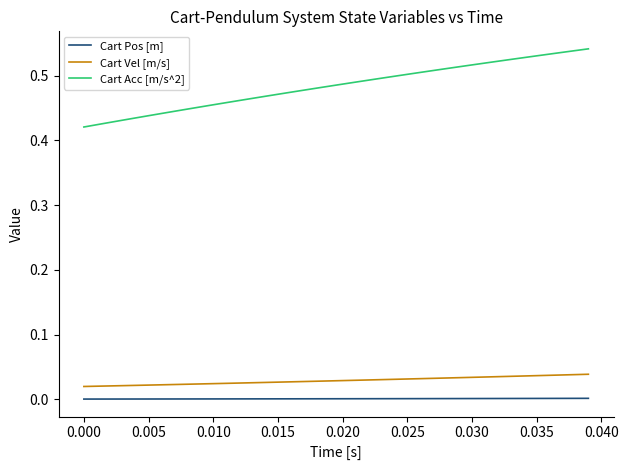

True or false: Cart Vel [m/s] and Cart Pos [m] cross at least once.

False